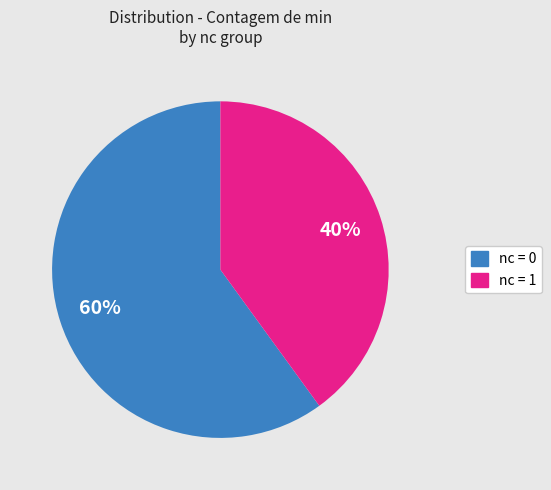

To the nearest percent, what is the average slice percentage?

50%